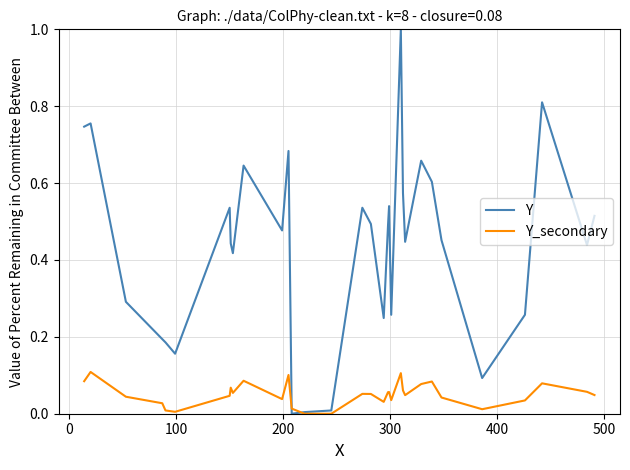

List the series in order of their overall mean, highest first.

Y, Y_secondary